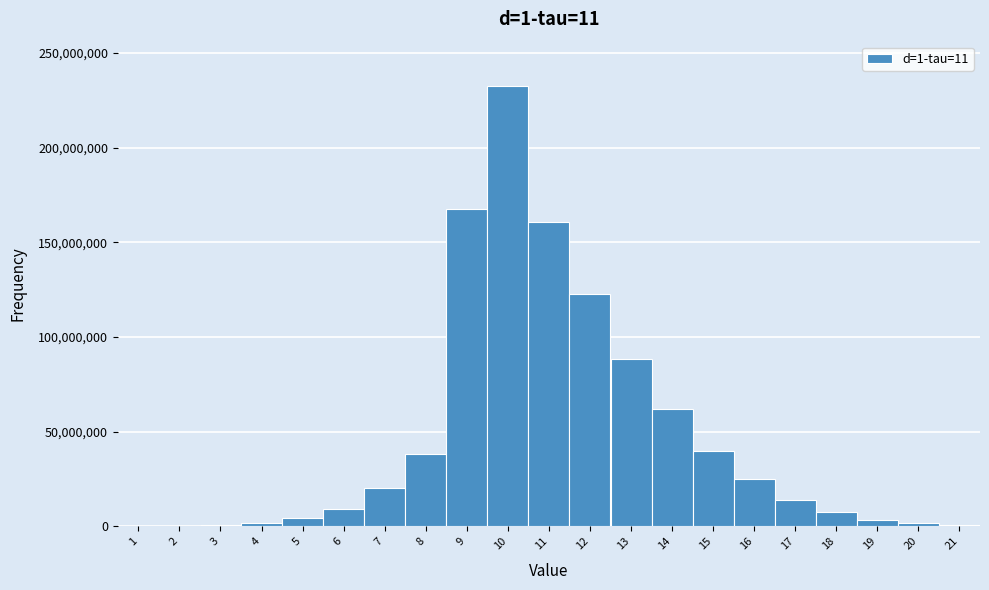

What is the sum of all values?

999999988